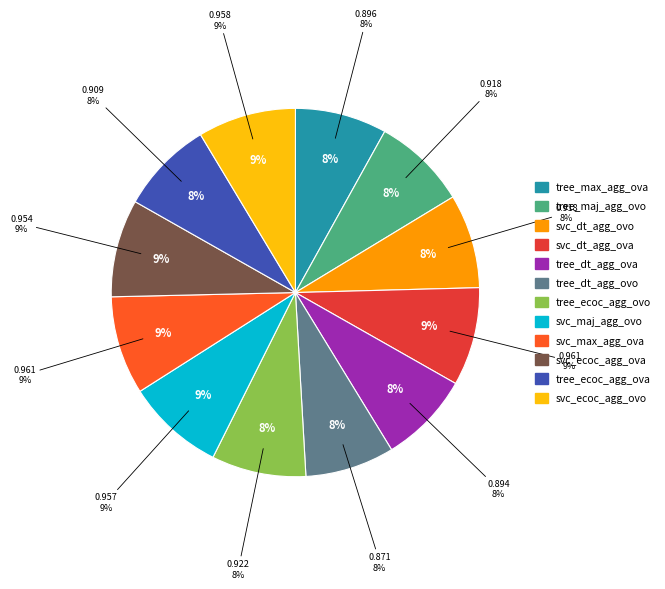

What percentage is the tree_ecoc_agg_ova_desthr slice, to the nearest percent?

8%